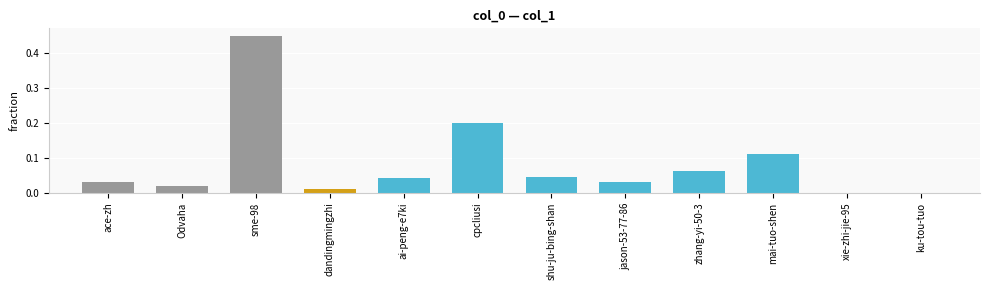

Between ai-peng-e7ki and zhang-yi-50-3, which is larger?

zhang-yi-50-3